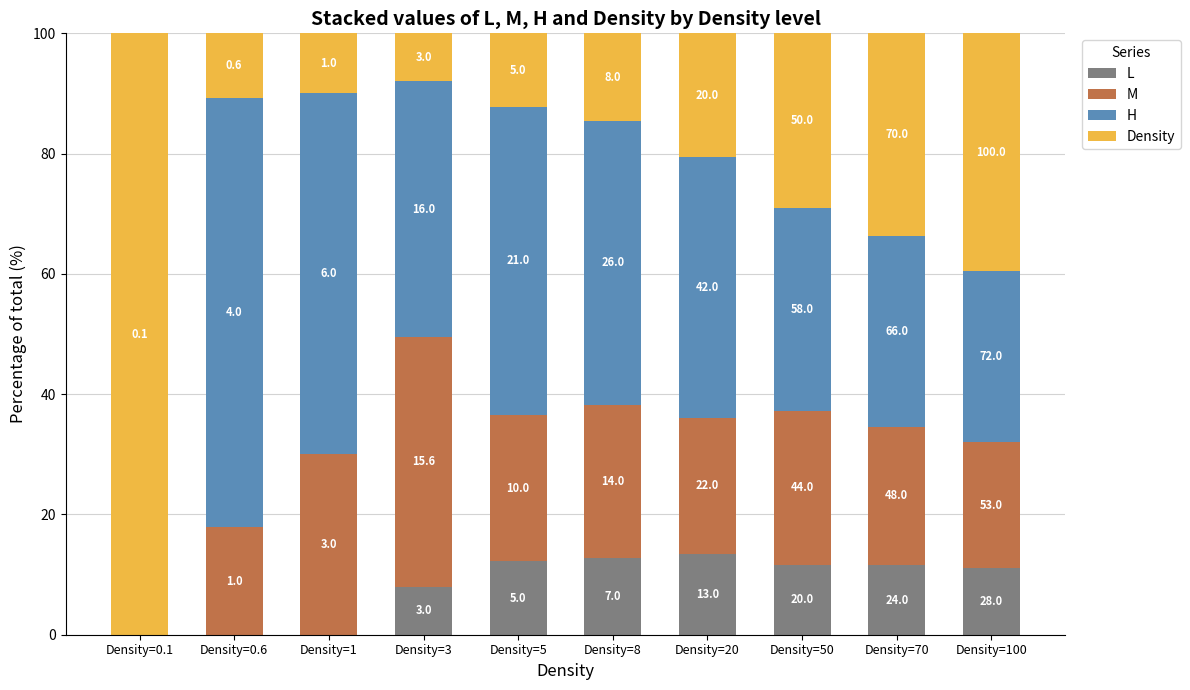

What are all the series names shown in the legend?

L, M, H, Density